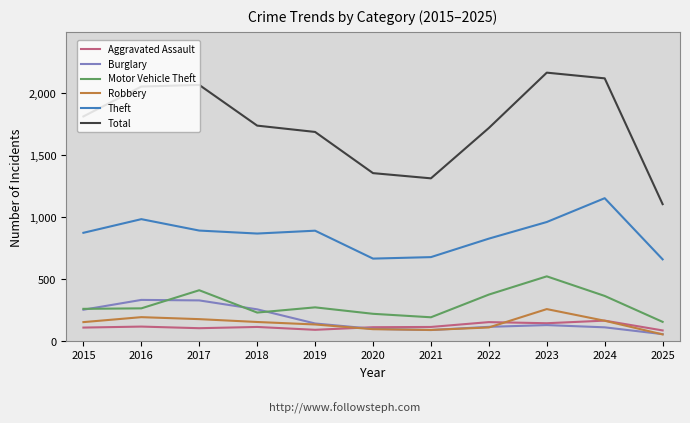

How many values in the Motor Vehicle Theft series are below 265?

5